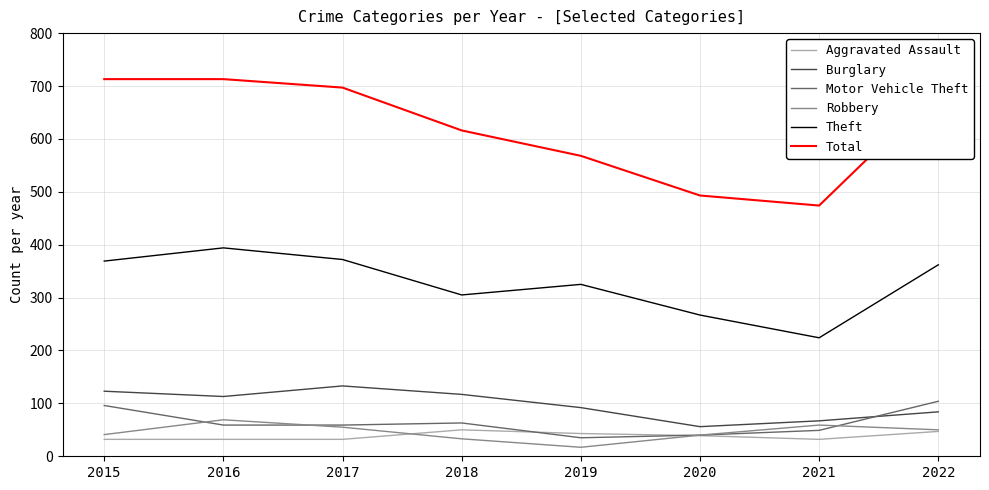

How many lines are shown in the chart?

6